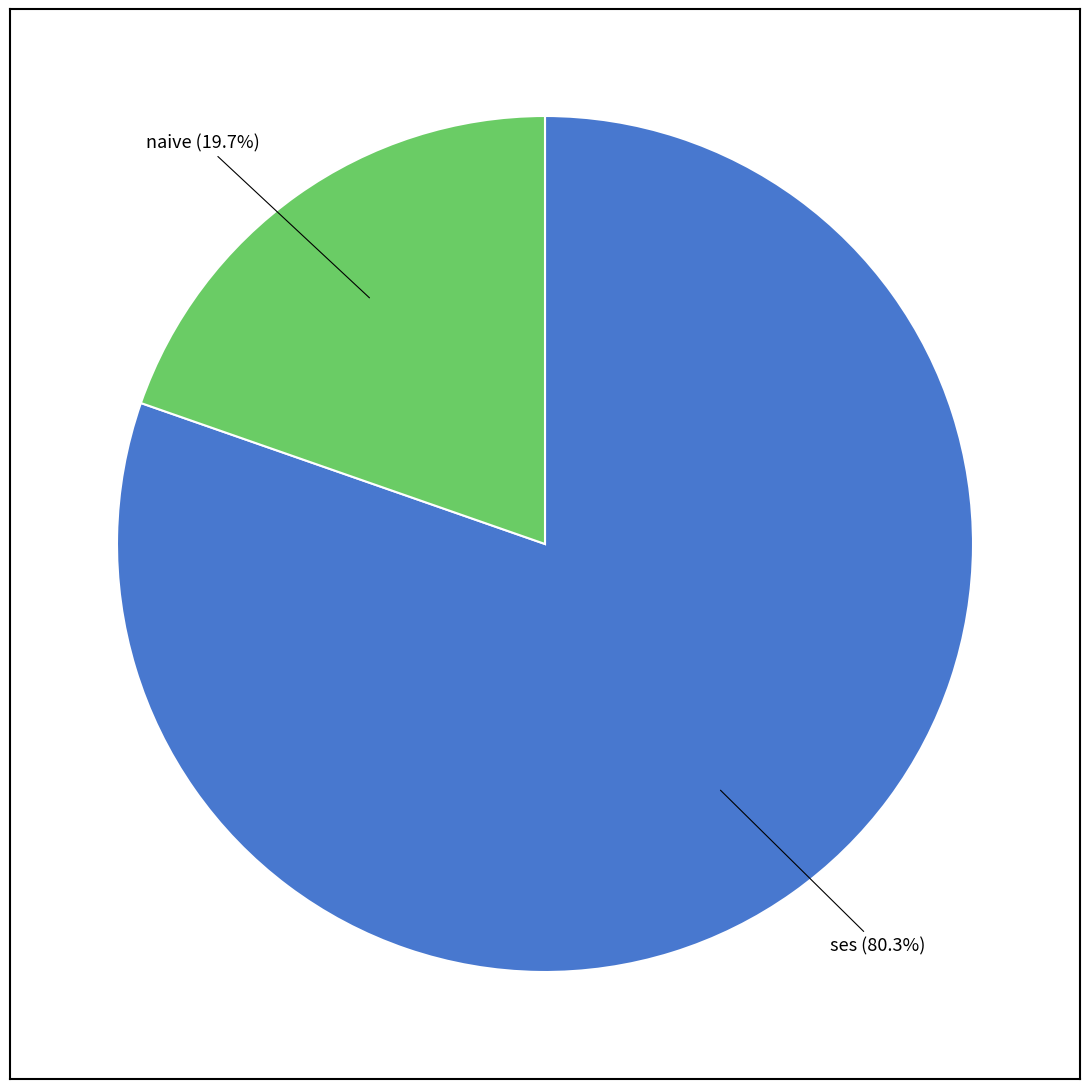

How much of the chart is everything except ses?

19.7%